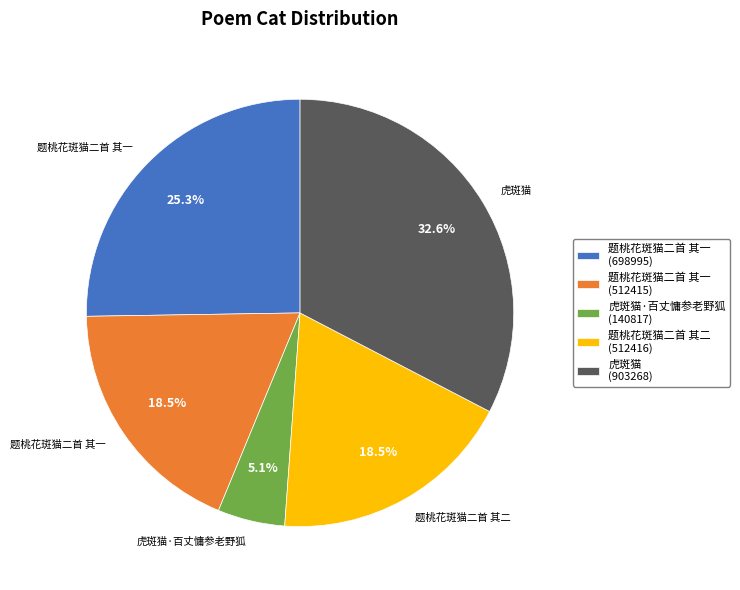

Count the number of slices in the pie.

5